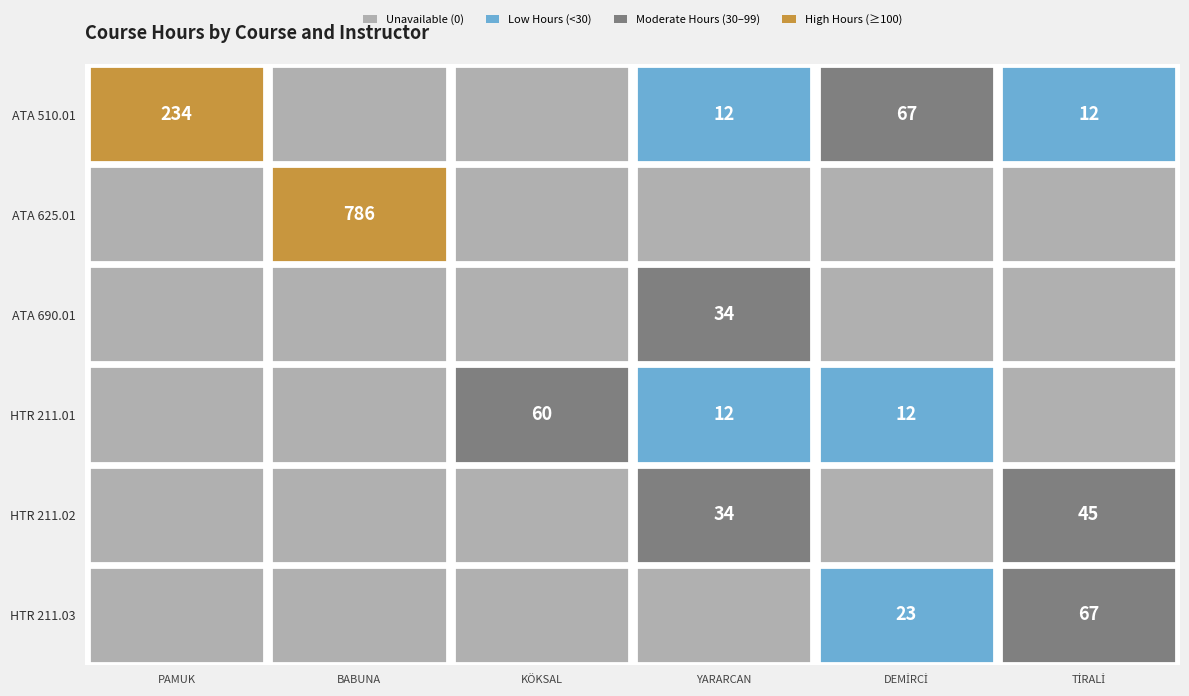

The RABİA TAYLAN YARARCAN series shows 0 at HTR 211.03. True or false?

True